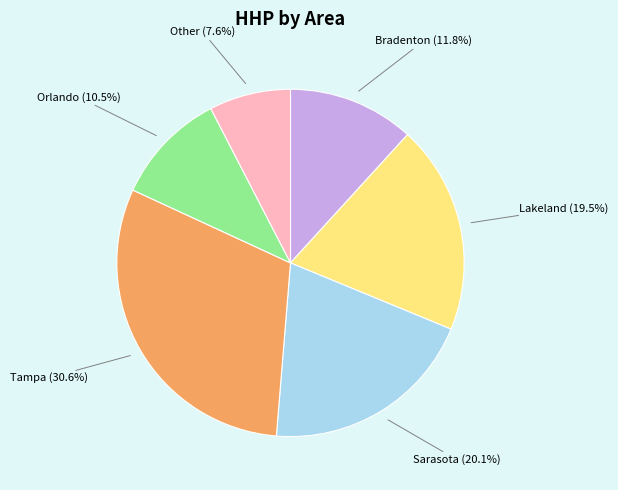

Is there a majority slice in this chart?

No